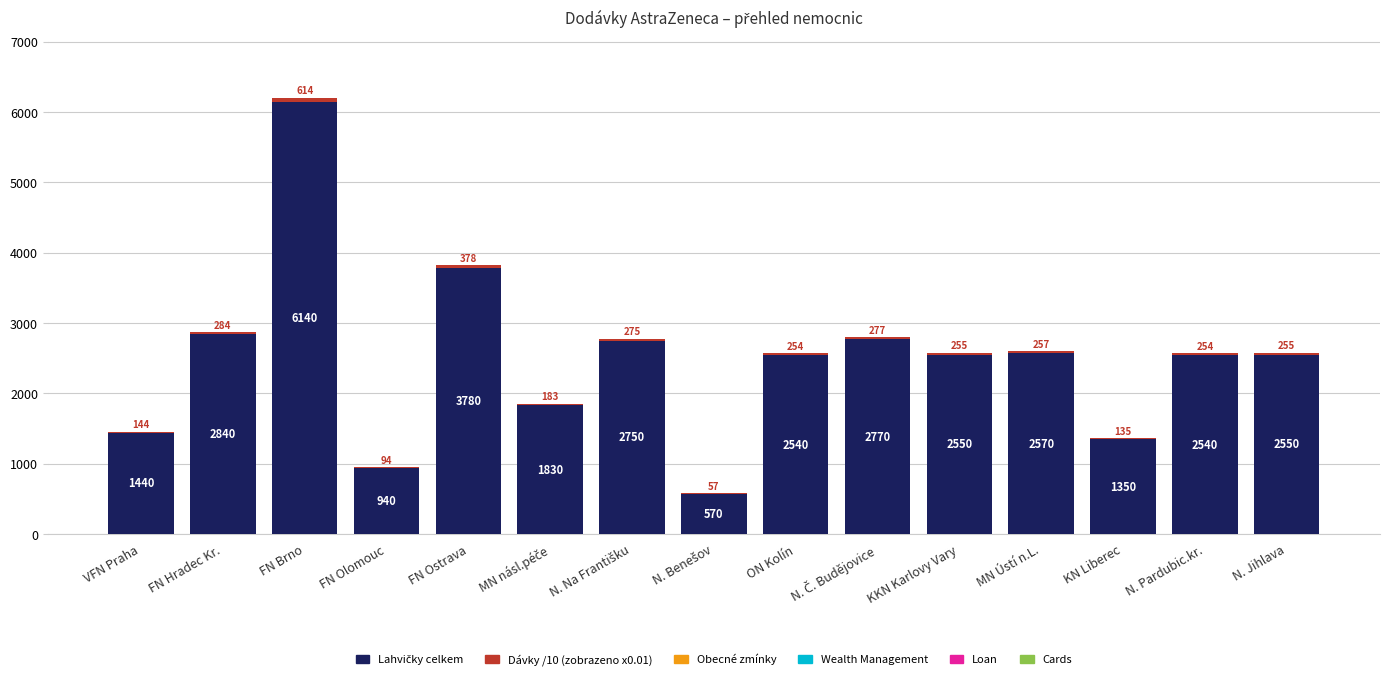

At which category is the sum across all series the highest?

FN Brno